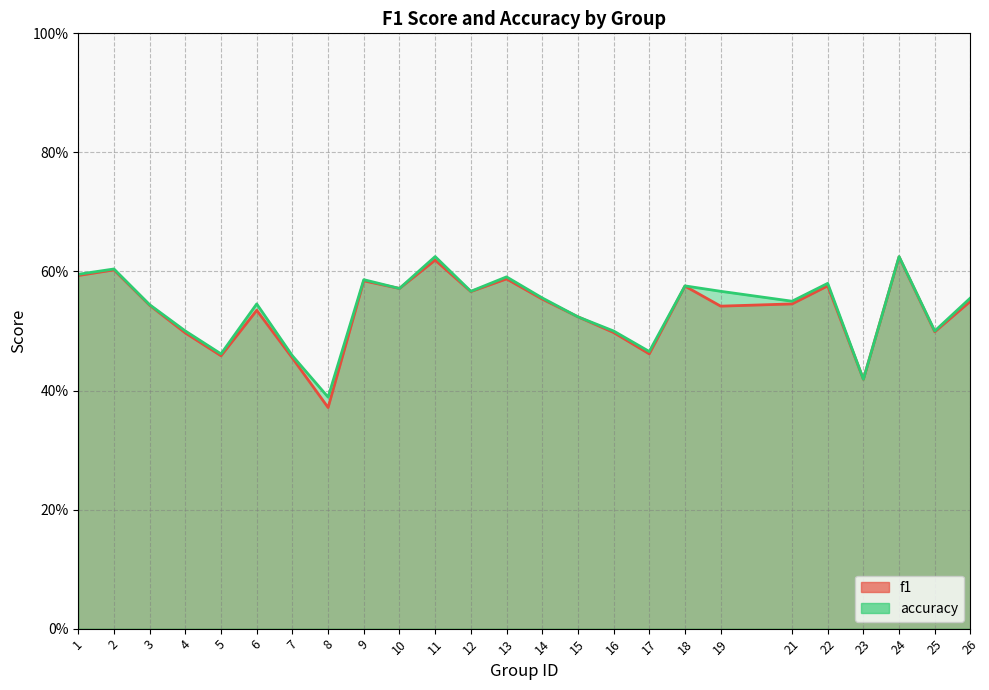

Is it true that accuracy equals 0.6 at 12?

True